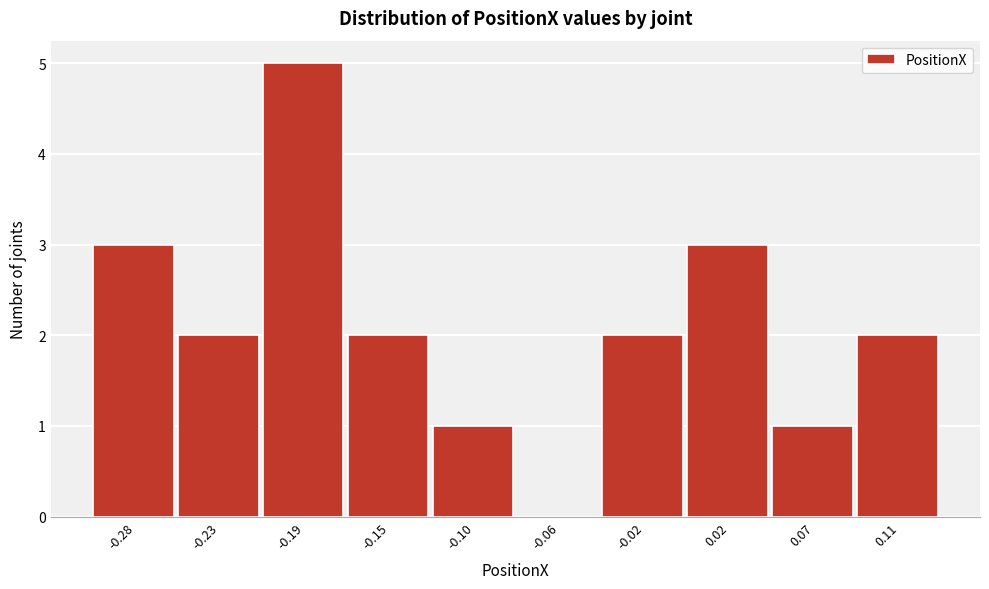

How tall is the bar that spans -0.040 to 0.005 on the x-axis? Neither the bar edges nor the heights are printed on the chart, so give them approximately, as read against the axes.

2